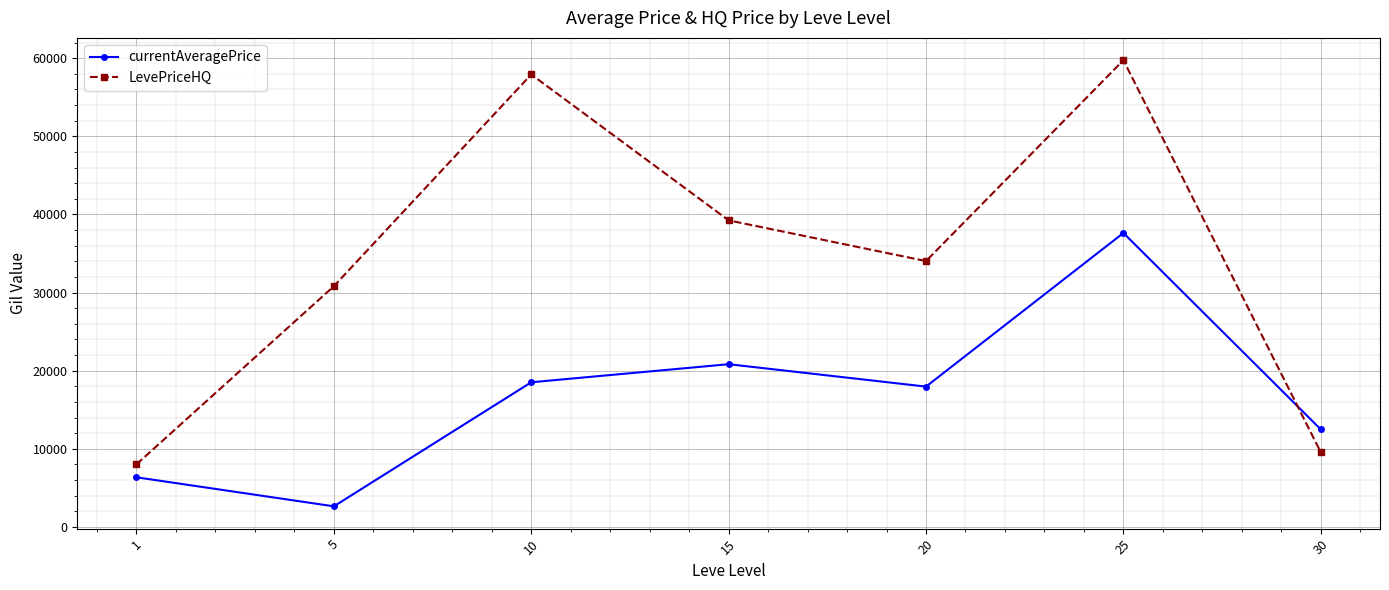

Is the value of currentAveragePrice at 15 greater than the value of LevePriceHQ at 1?

Yes